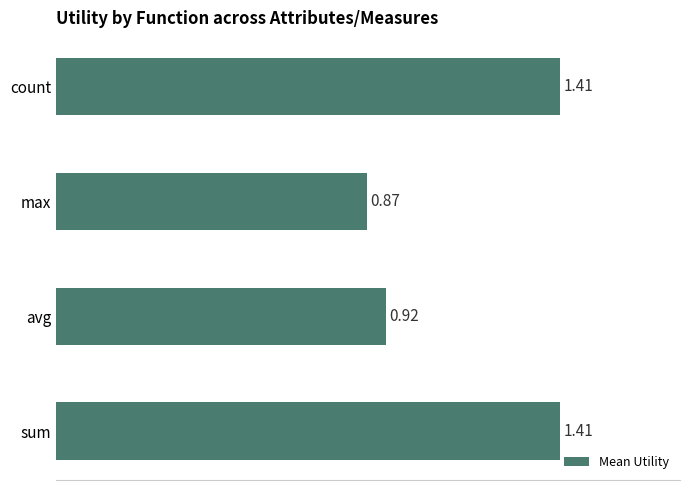

Which label corresponds to the smallest value in the chart?

max